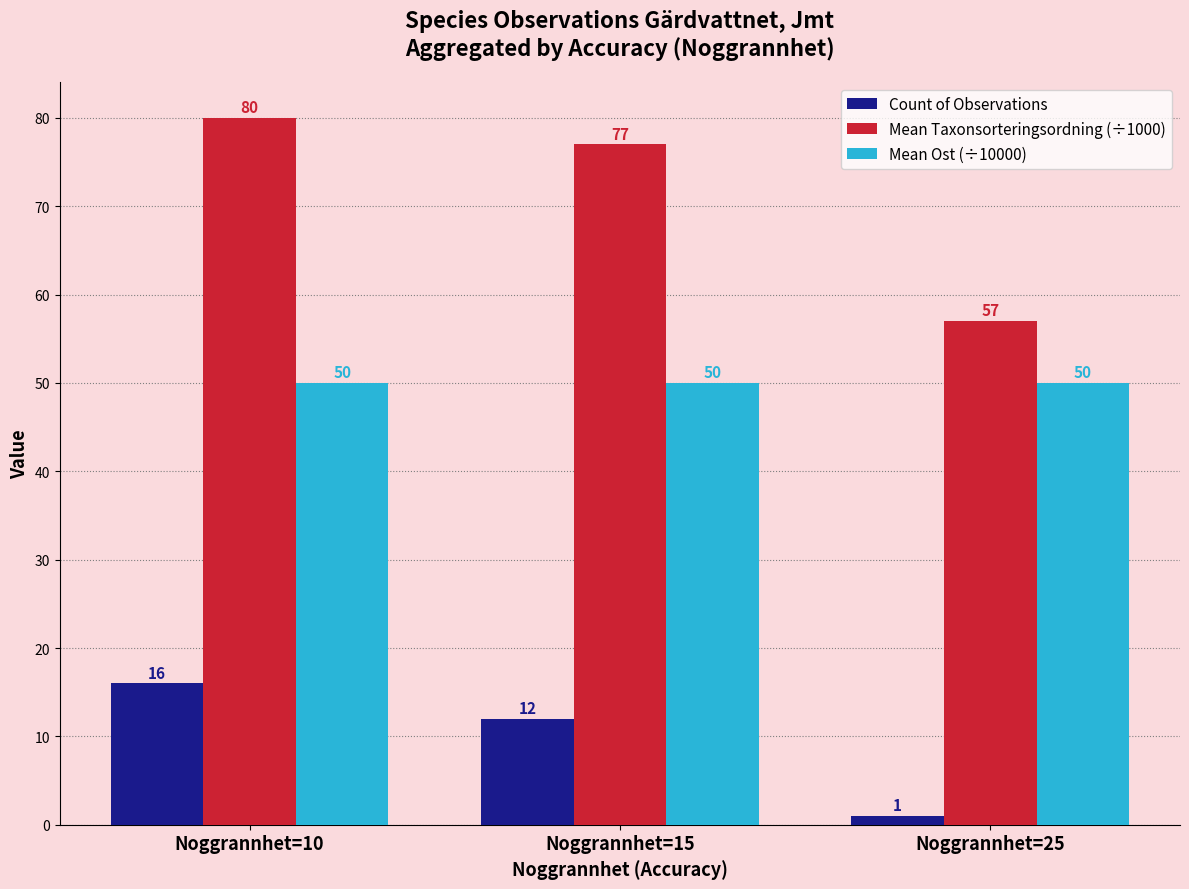

Rank the series by their average value, from highest to lowest.

Mean Taxonsorteringsordning (÷1000), Mean Ost (÷10000), Count of Observations